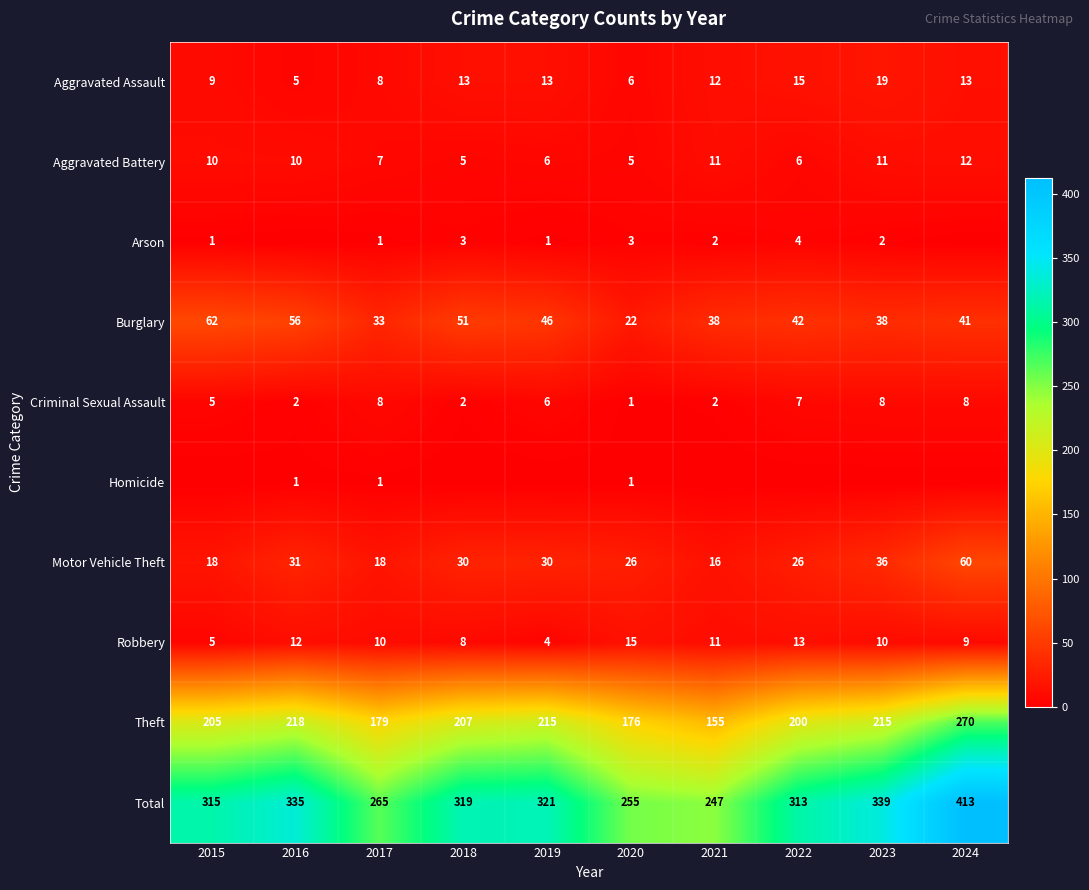

What is the difference between the second highest and minimum values in the Theft series?

63